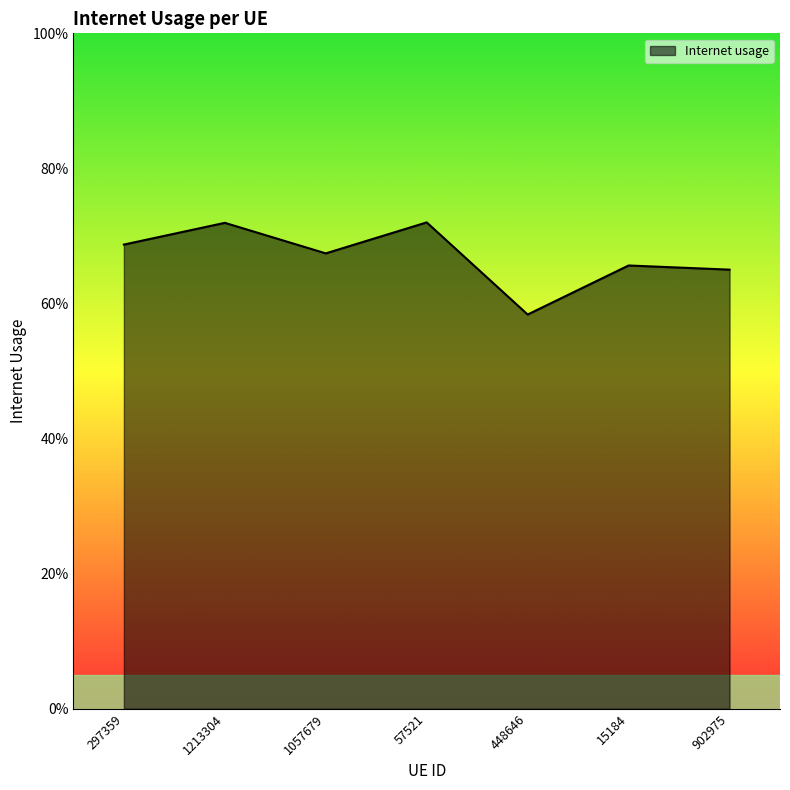

What is the smallest value displayed?

0.6